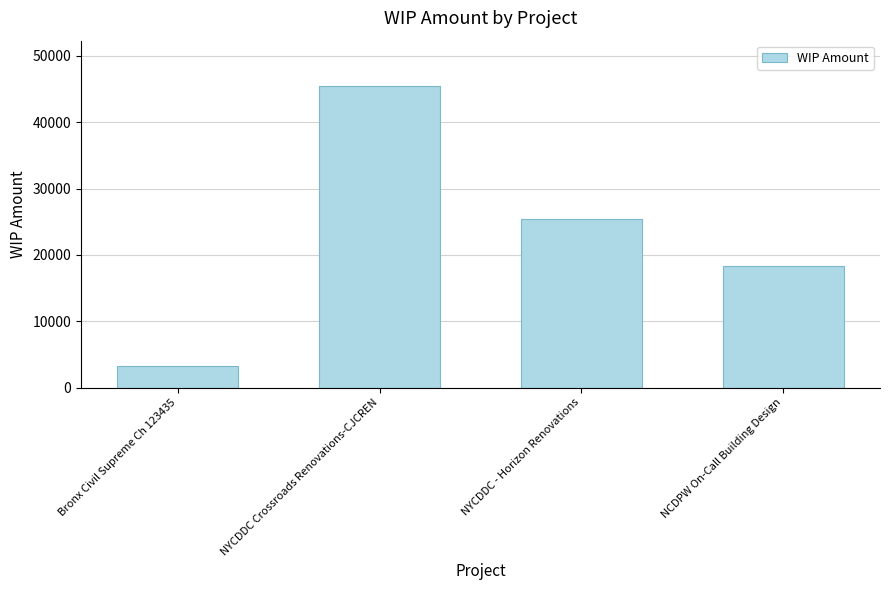

How many series are shown in this chart?

1